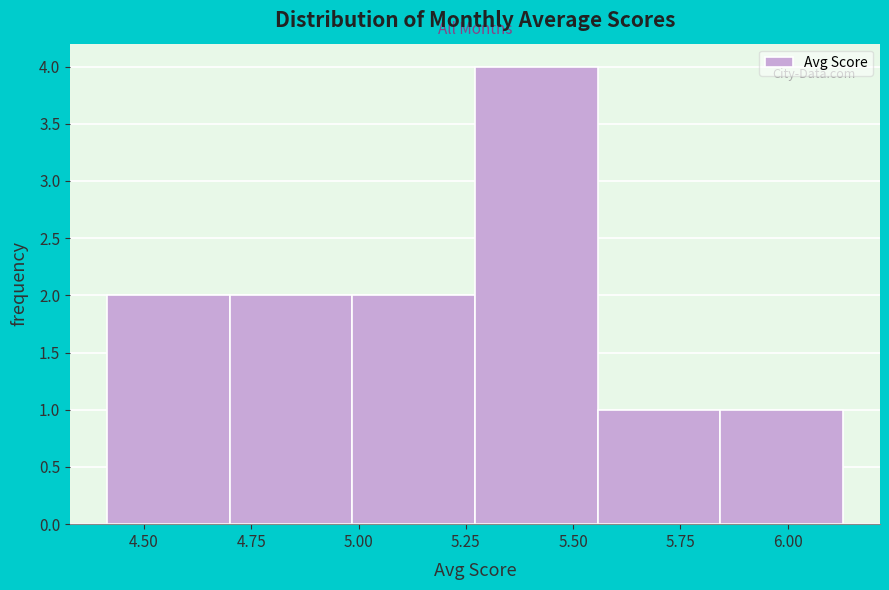

Reading left to right, list every bar in this chart as the range it spans on the x-axis followed by its height. Neither the bar edges nor the heights are printed on the chart, so give them approximately, as read against the axes.

4.40 to 4.70: 2
4.70 to 5.00: 2
5.00 to 5.25: 2
5.25 to 5.55: 4
5.55 to 5.85: 1
5.85 to 6.15: 1